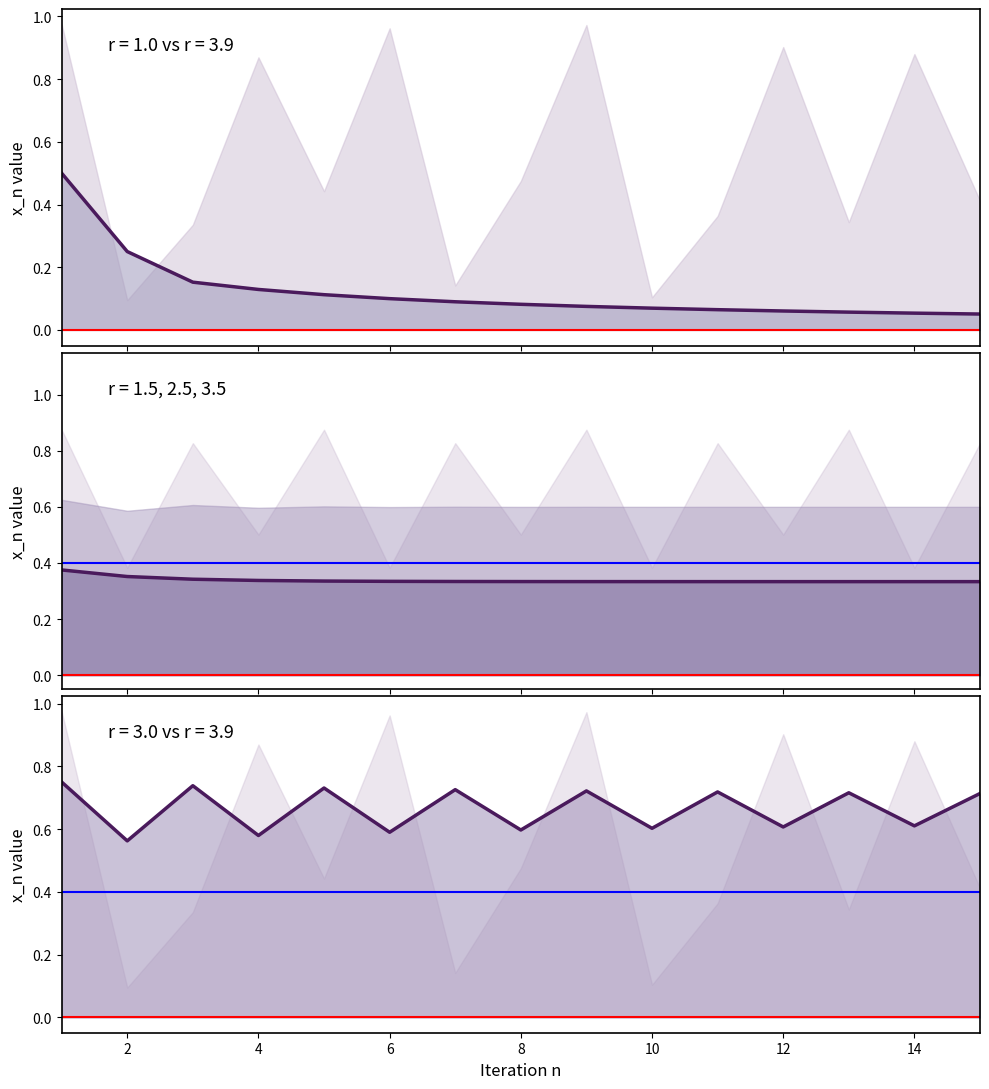

At which category does r=3.0 reach its first local valley?

2